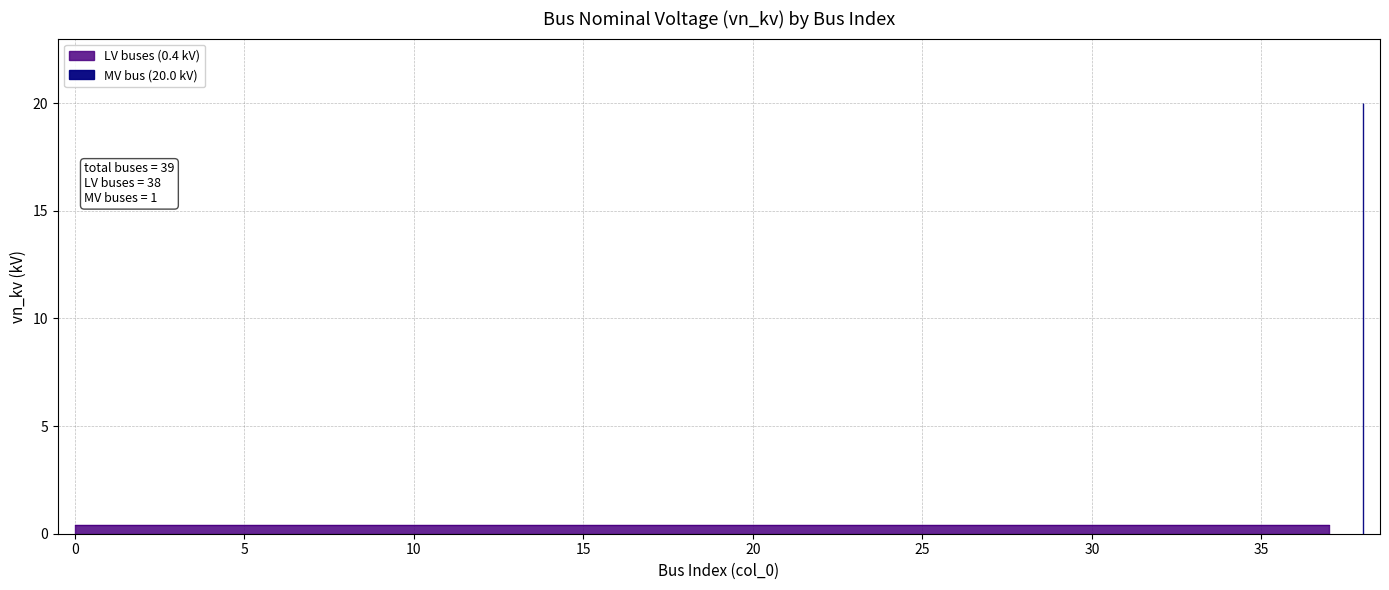

Between 24 and 31, which is larger?

24